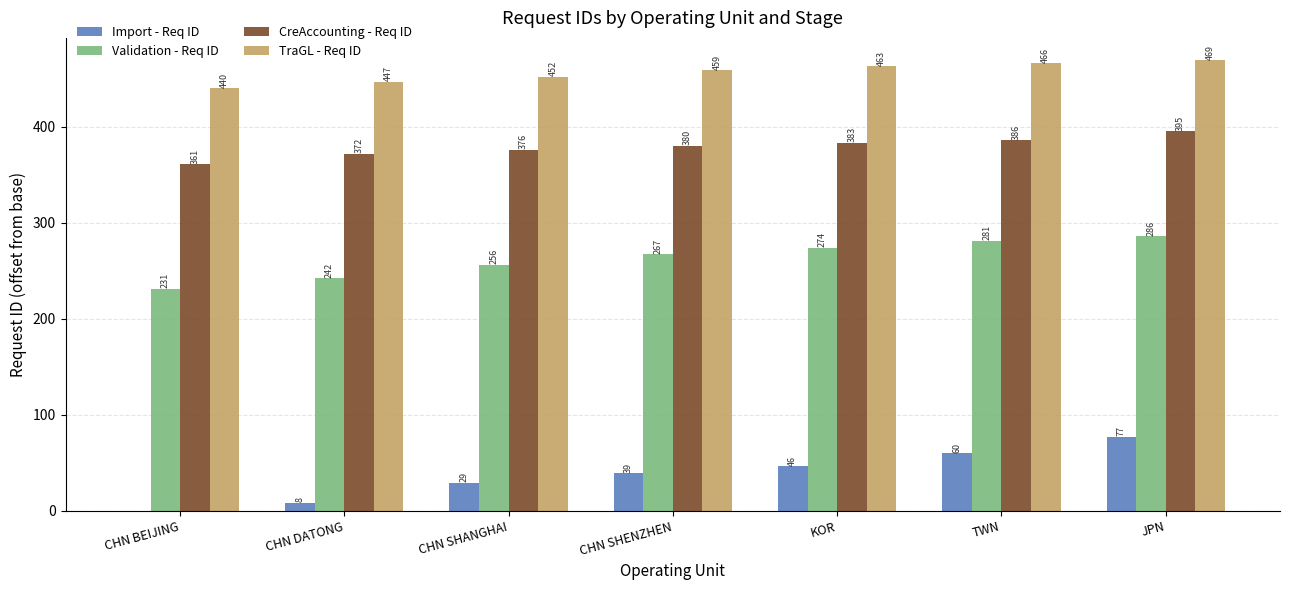

Which category has the highest value across all series?

JPN